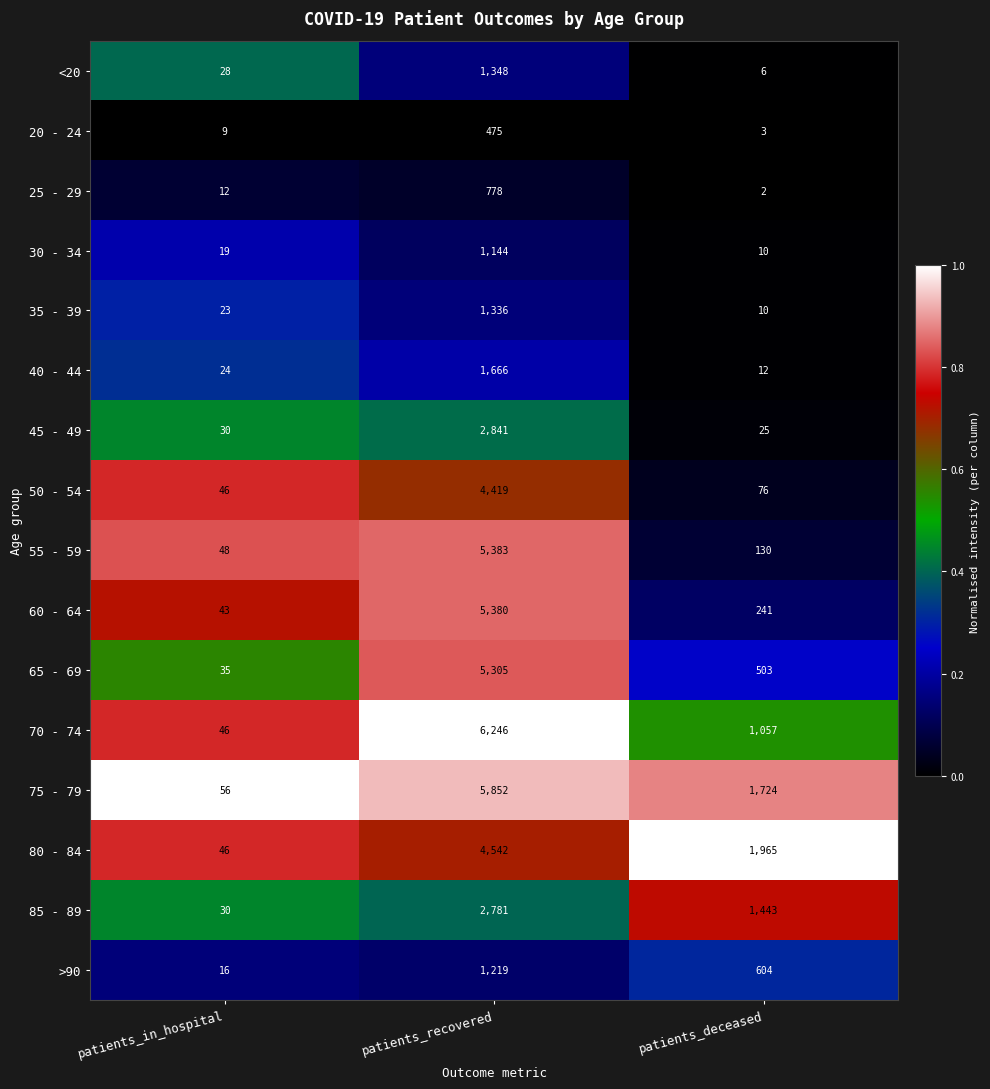

What is the total value across all series at patients_deceased?

7811